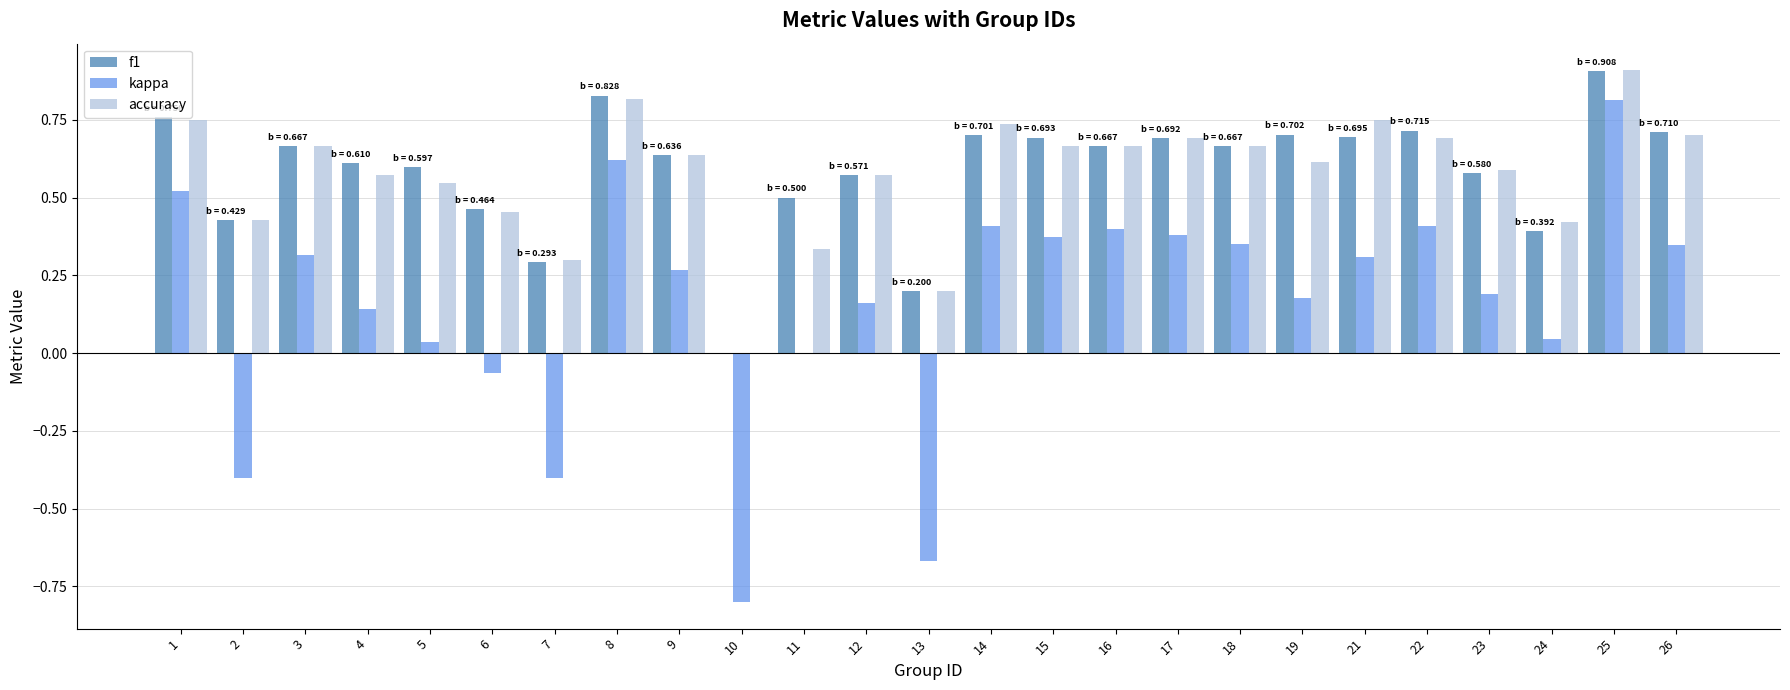

What are all the series names shown in the legend?

f1, kappa, accuracy